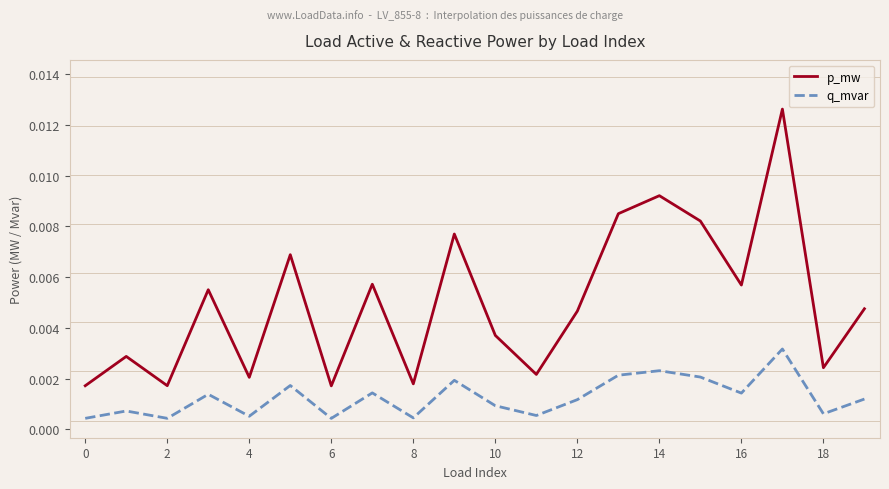

Which series has the widest spread of values?

p_mw